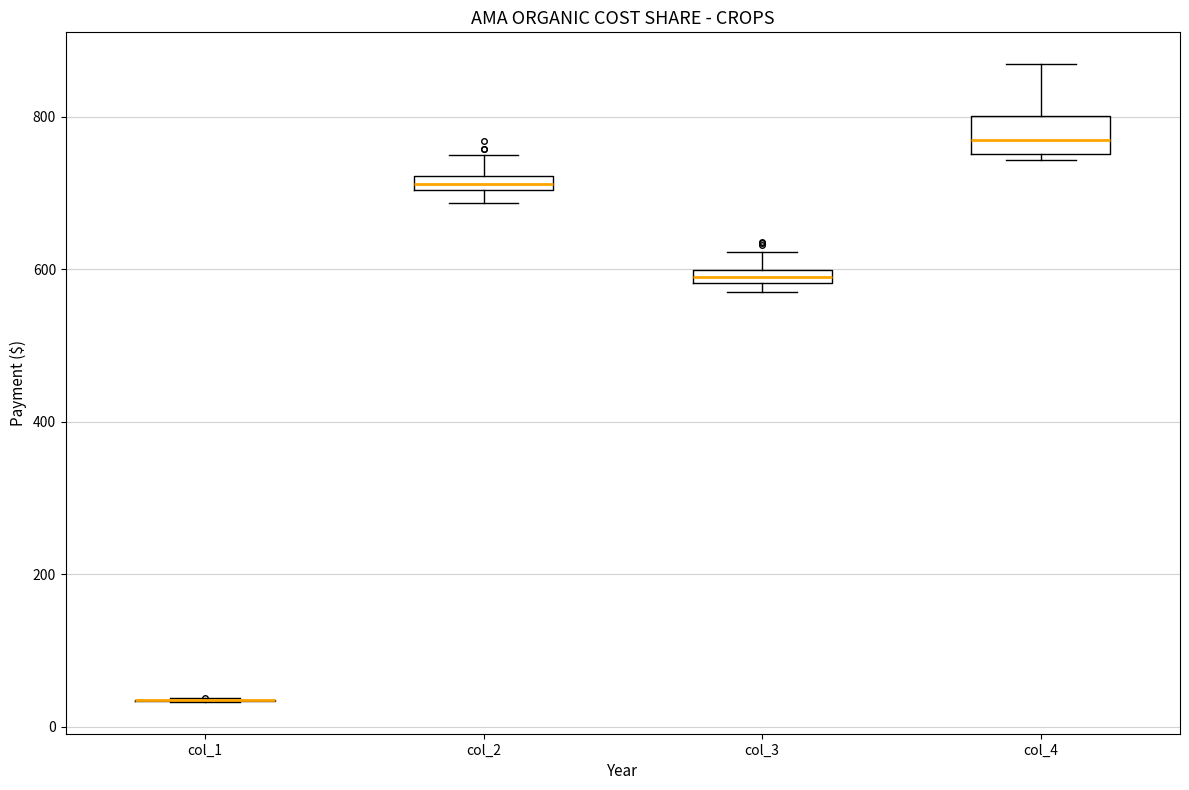

Comparing the boxes themselves (not the whiskers), which one is the tallest?

col_4